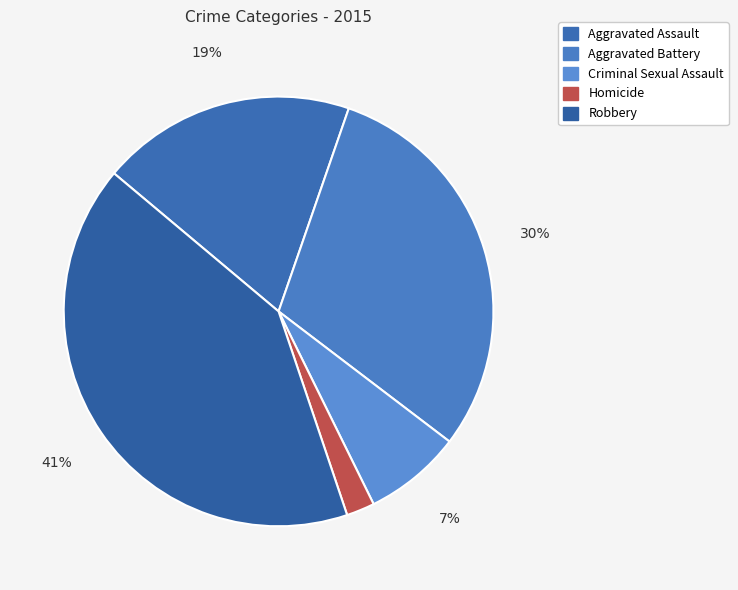

Approximately how many times larger is the value at Criminal Sexual Assault compared to Homicide?

3.5